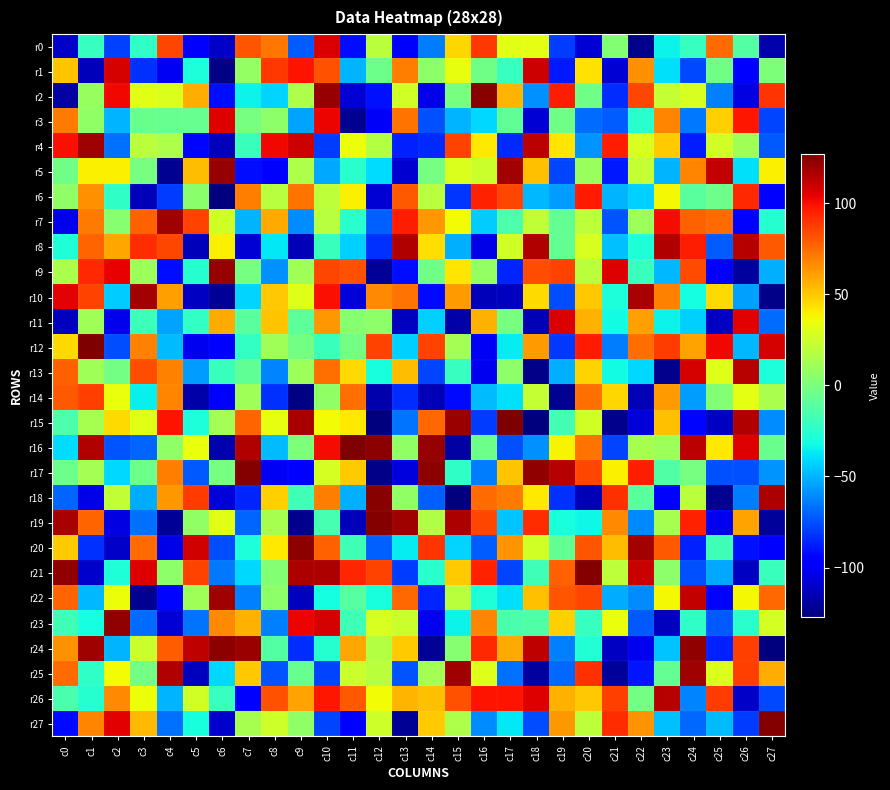

Between c2 and c16, which series saw the biggest shift?

r19